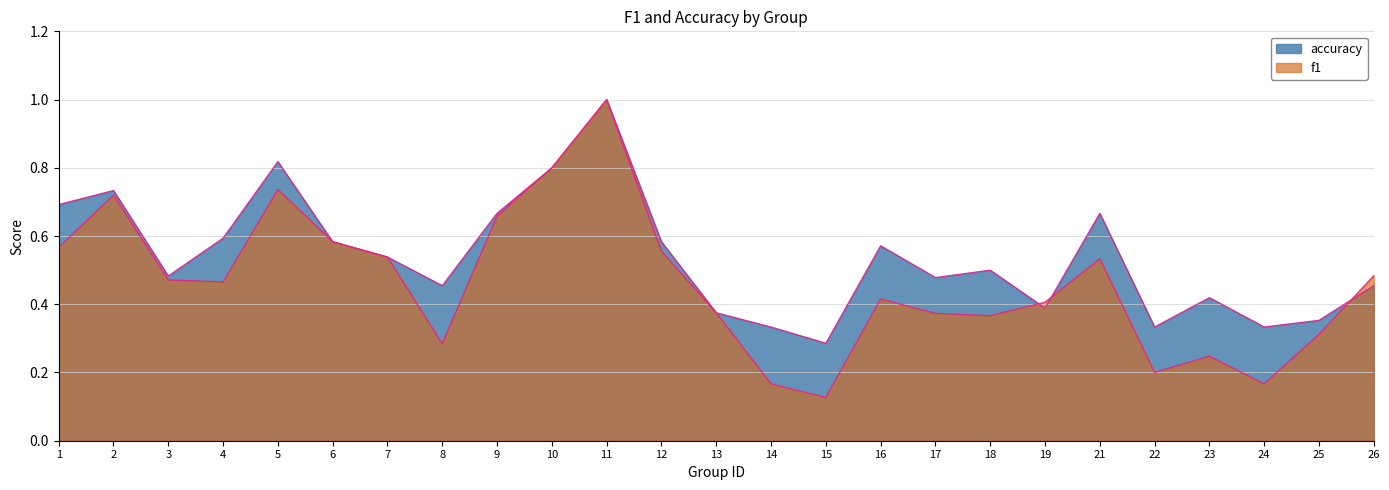

What is the difference between the maximum and second lowest values in the accuracy series?

0.7